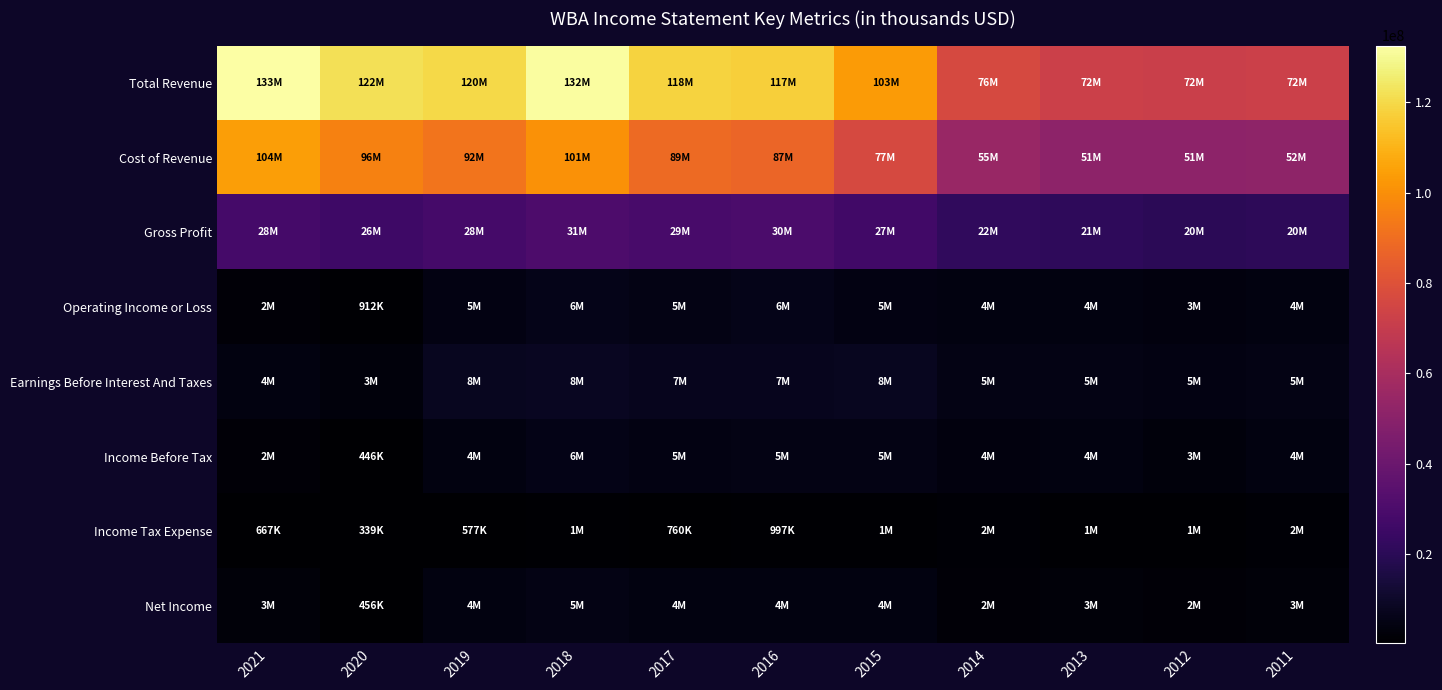

Which series changed the most between 2021 and 2013?

Total Revenue